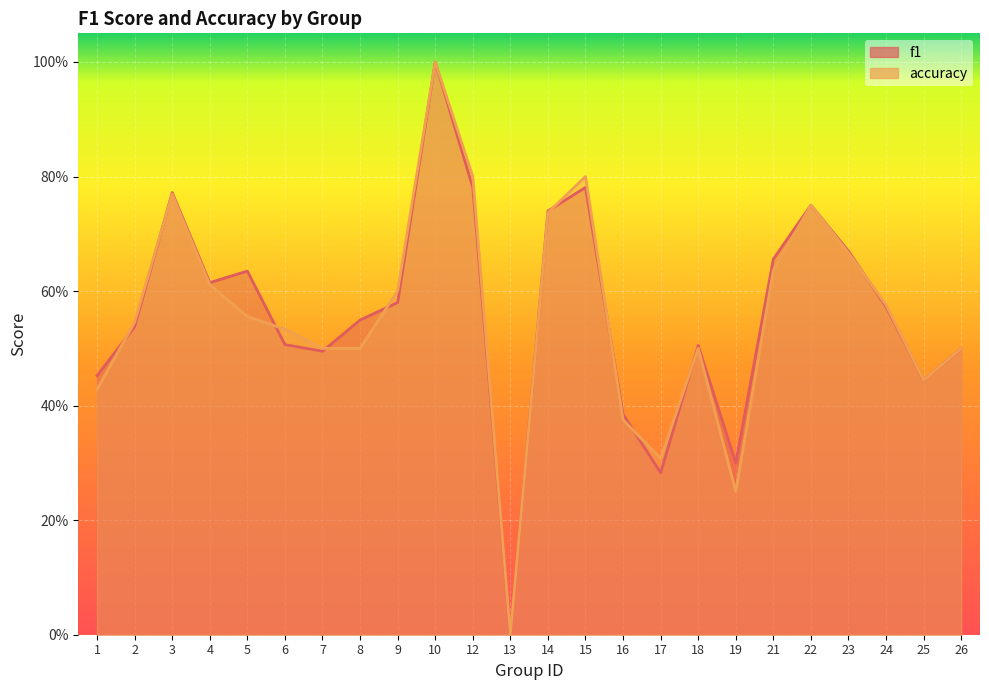

How many times do f1 and accuracy cross each other?

10